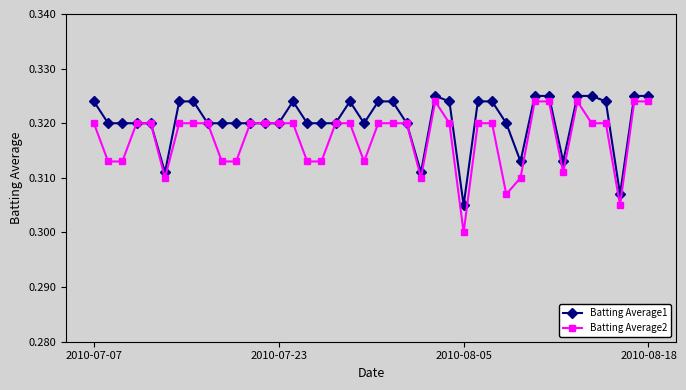

Which series has the widest spread of values?

Batting Average2